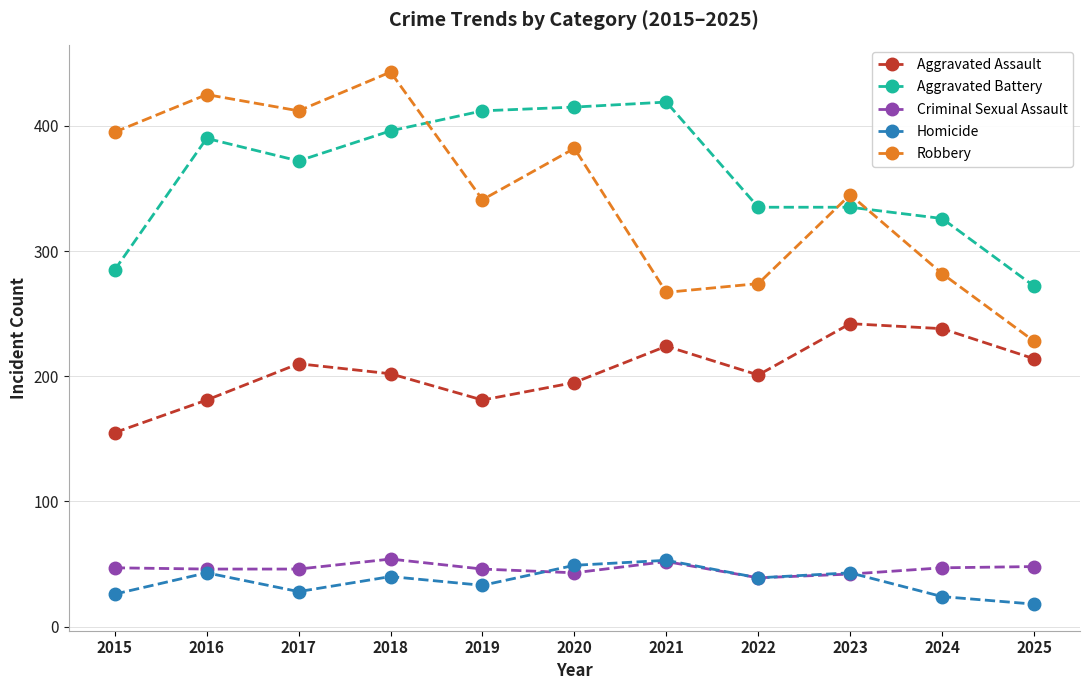

What is the approximate value of Aggravated Battery at 2019, to the nearest 50?

400